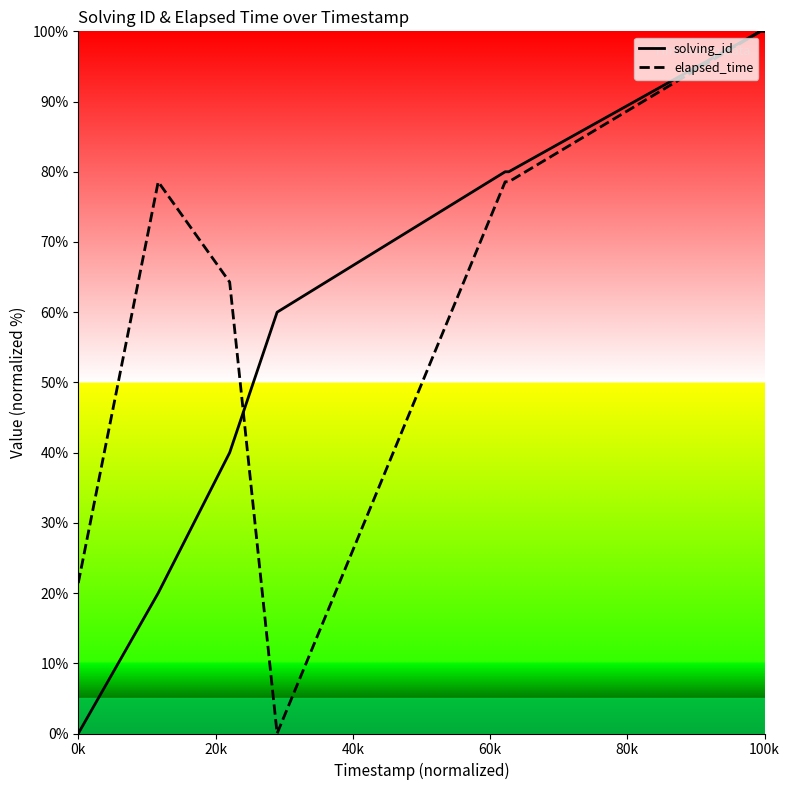

At 0k, list the series in order from largest to smallest.

elapsed_time, solving_id